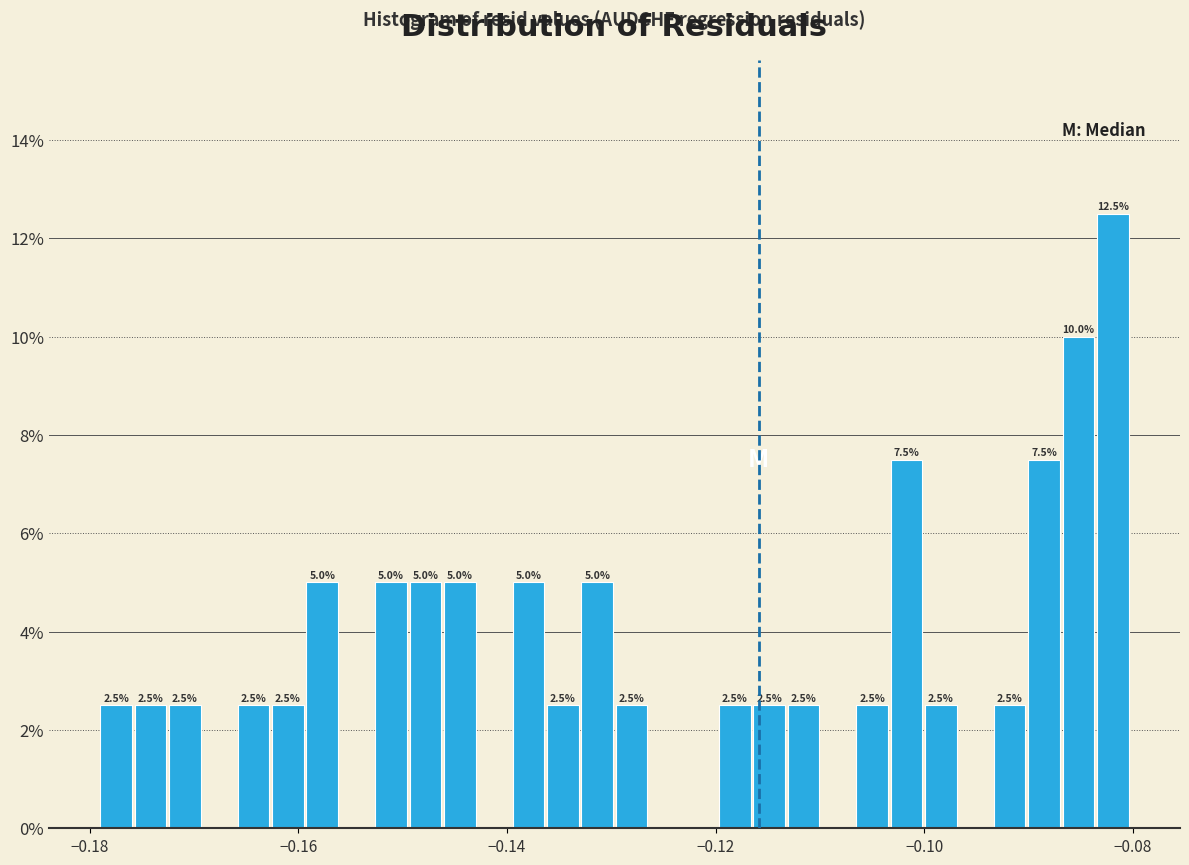

Around what value on the x-axis is the tallest bar? Give the approximate position of its centre, as read against the axis.

-0.082